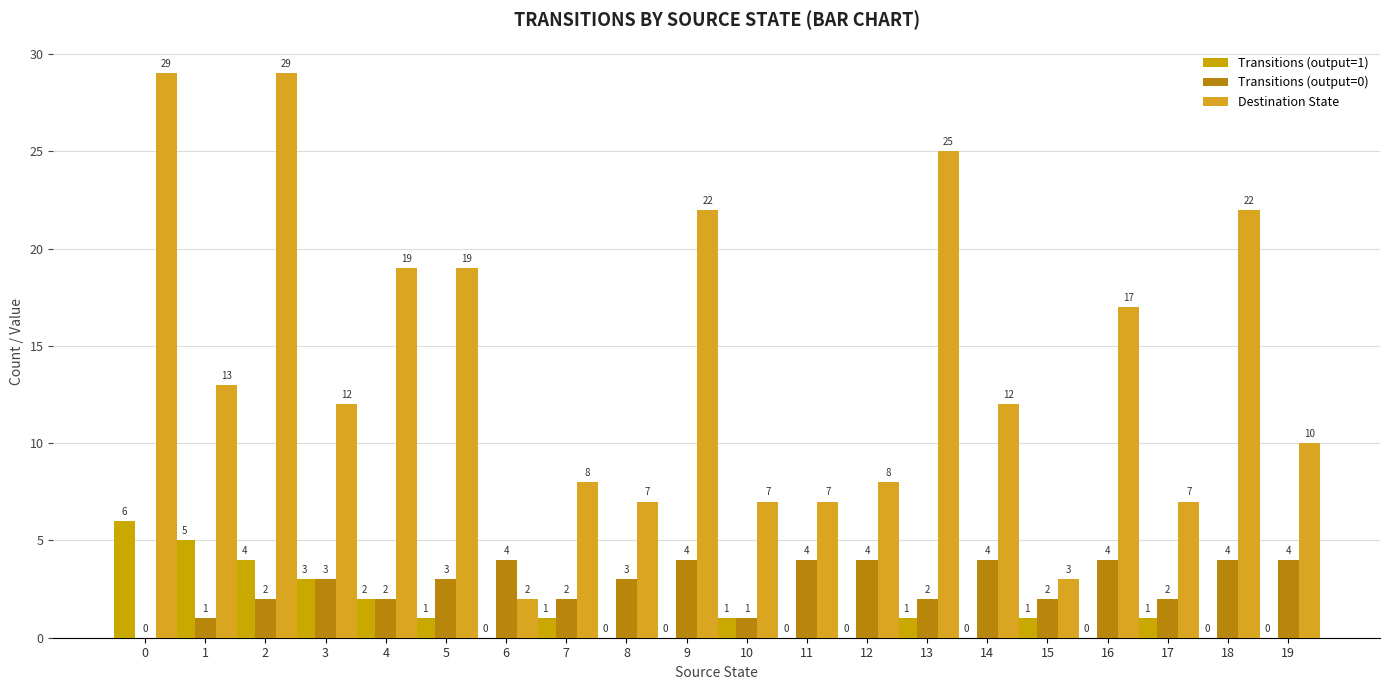

Which series changed the most between 7 and 15?

Destination State